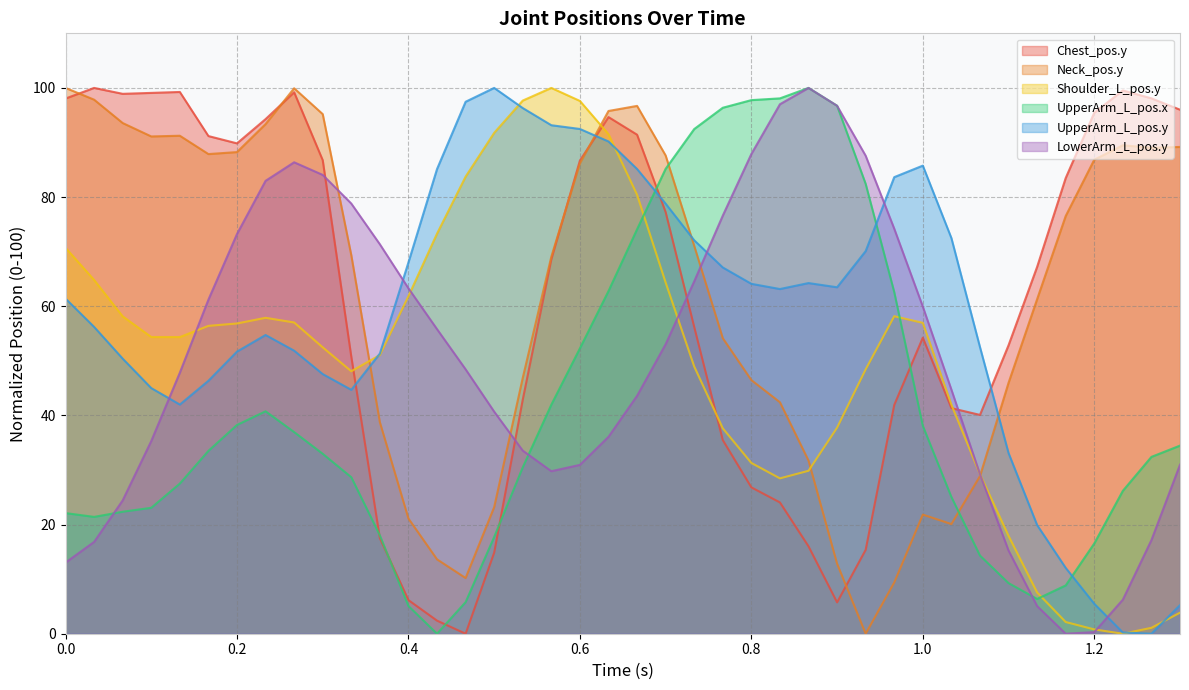

Does the chart have visible grid lines?

Yes